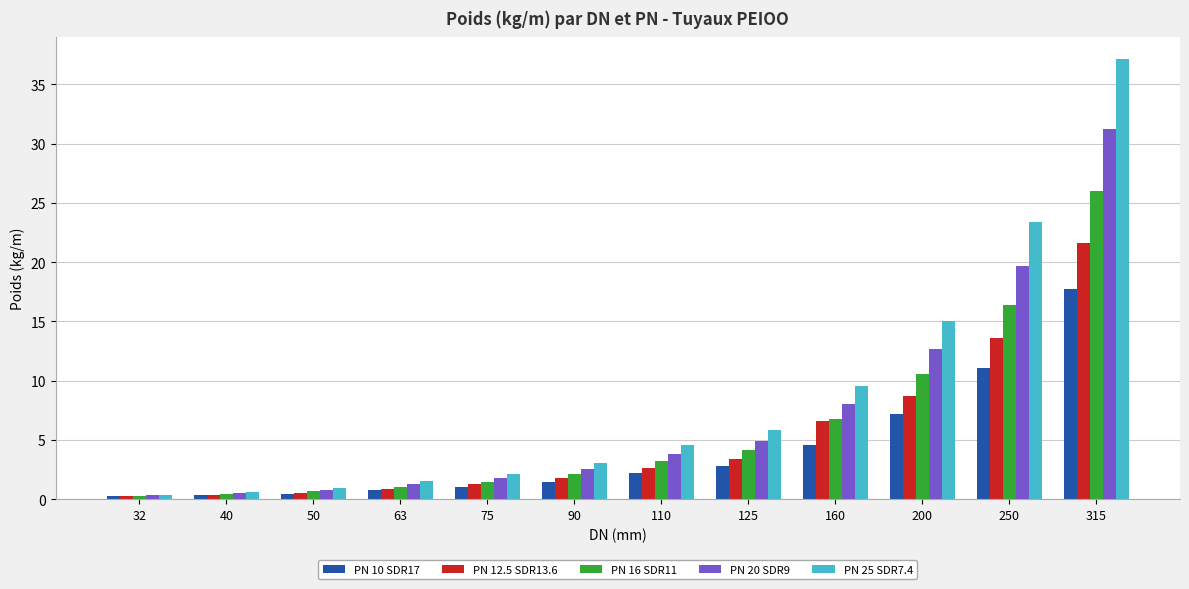

Which series has the largest range (max minus min)?

PN 25 SDR7.4